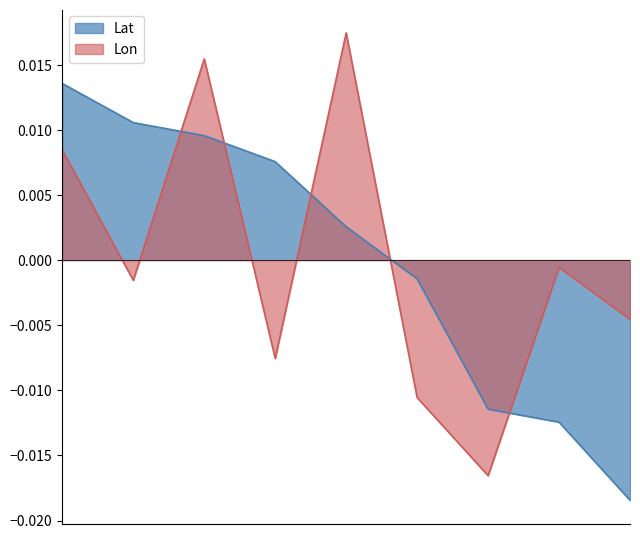

Does the chart have visible grid lines?

No